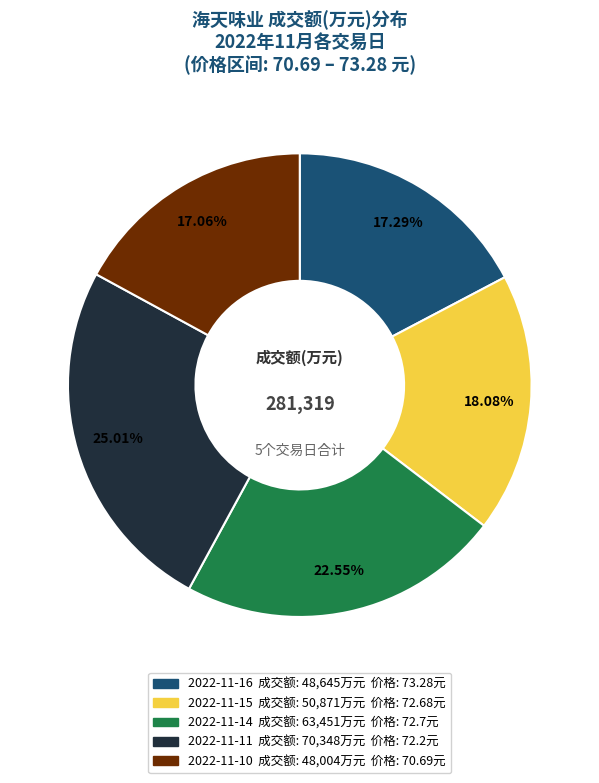

Is 2022-11-14 the majority of the pie?

No